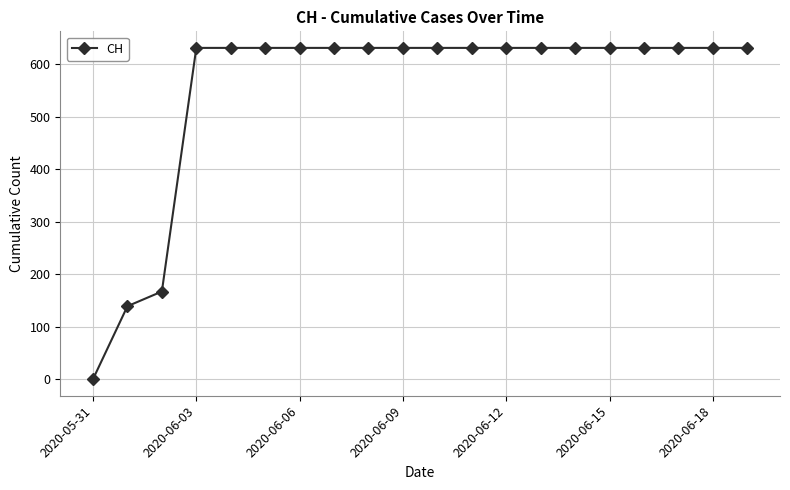

What is the difference between the maximum and minimum values?

631